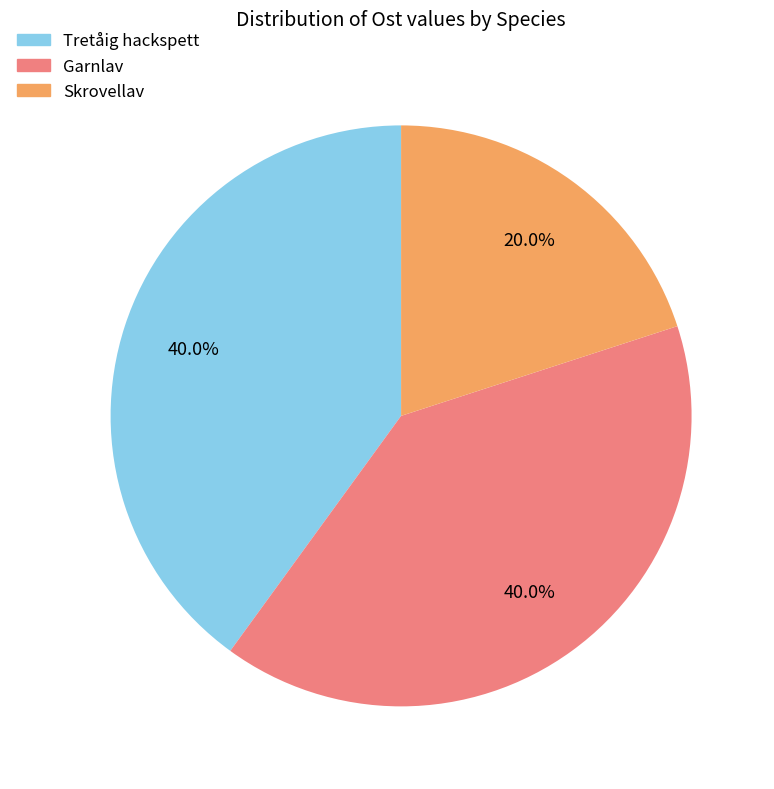

Is there a majority slice in this chart?

No